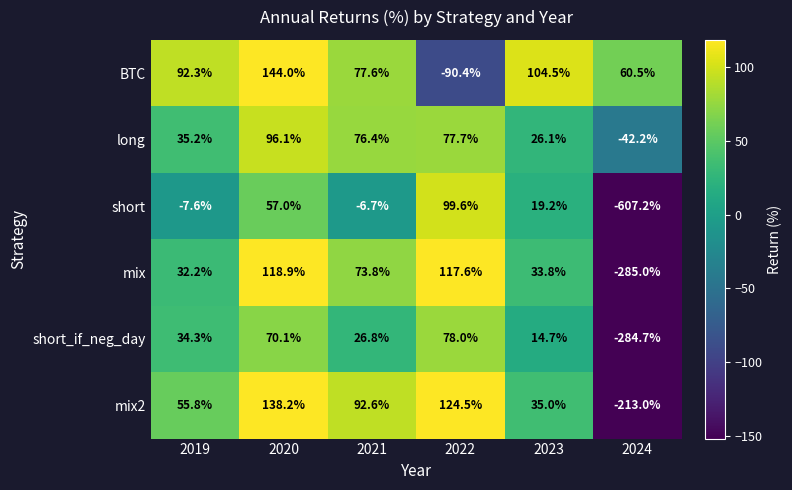

Between 2019 and 2023, which series saw the biggest shift?

short